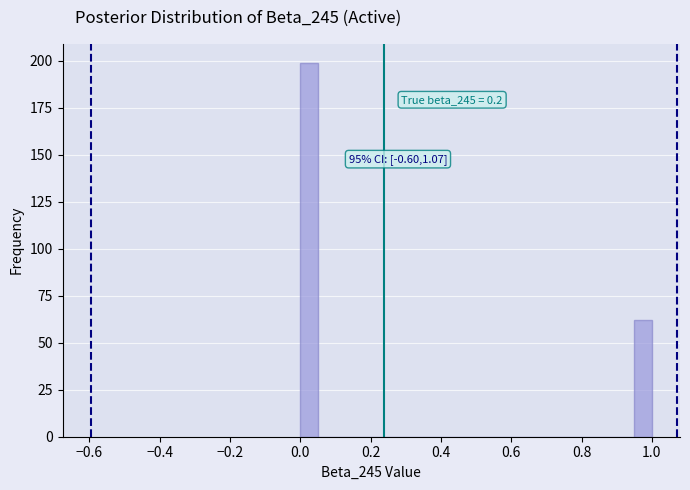

Read against the x-axis, roughly where is the centre of the tallest bar?

0.02